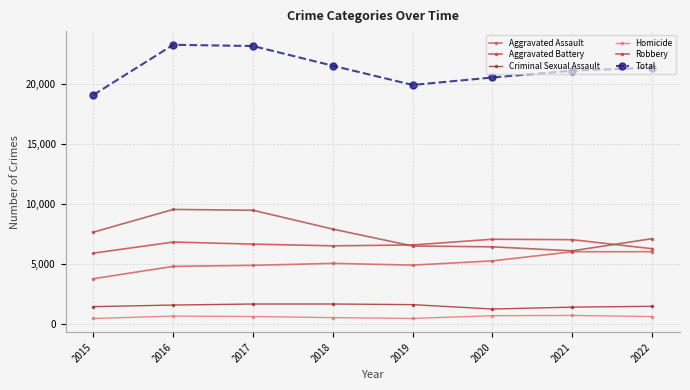

Reading left to right, extract all data points from this chart.

Aggravated Assault: 2015=3746	2016=4775	2017=4862	2018=5026	2019=4879	2020=5233	2021=5997	2022=6001
Aggravated Battery: 2015=5881	2016=6806	2017=6633	2018=6490	2019=6562	2020=7041	2021=7004	2022=6251
Criminal Sexual Assault: 2015=1413	2016=1545	2017=1632	2018=1633	2019=1580	2020=1213	2021=1372	2022=1439
Homicide: 2015=422	2016=623	2017=587	2018=493	2019=426	2020=657	2021=676	2022=583
Robbery: 2015=7634	2016=9530	2017=9461	2018=7887	2019=6478	2020=6405	2021=6072	2022=7088
Total: 2015=19096	2016=23279	2017=23175	2018=21529	2019=19925	2020=20549	2021=21121	2022=21362